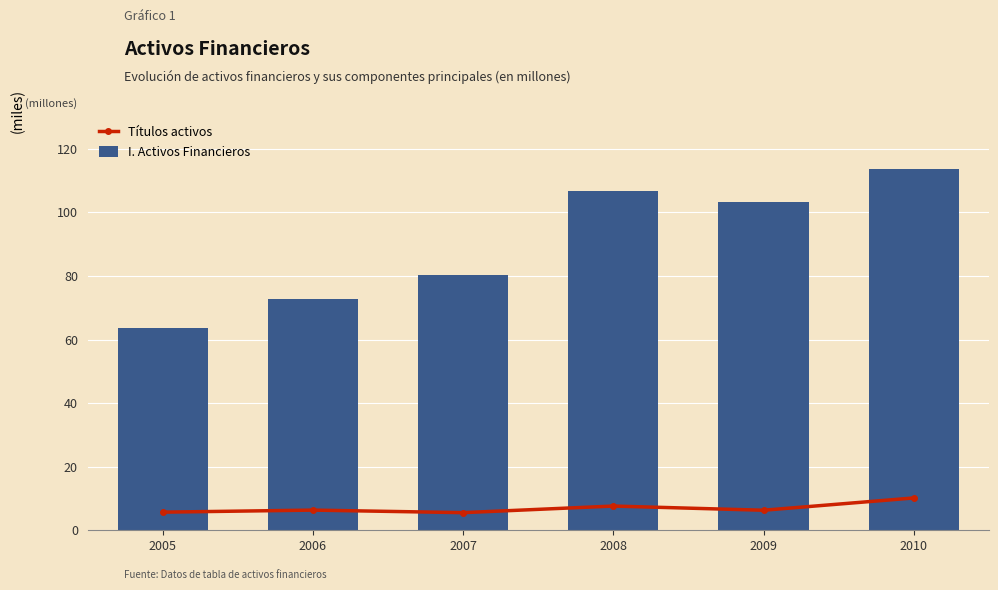

Which series has the largest total across all categories?

I. Activos Financieros